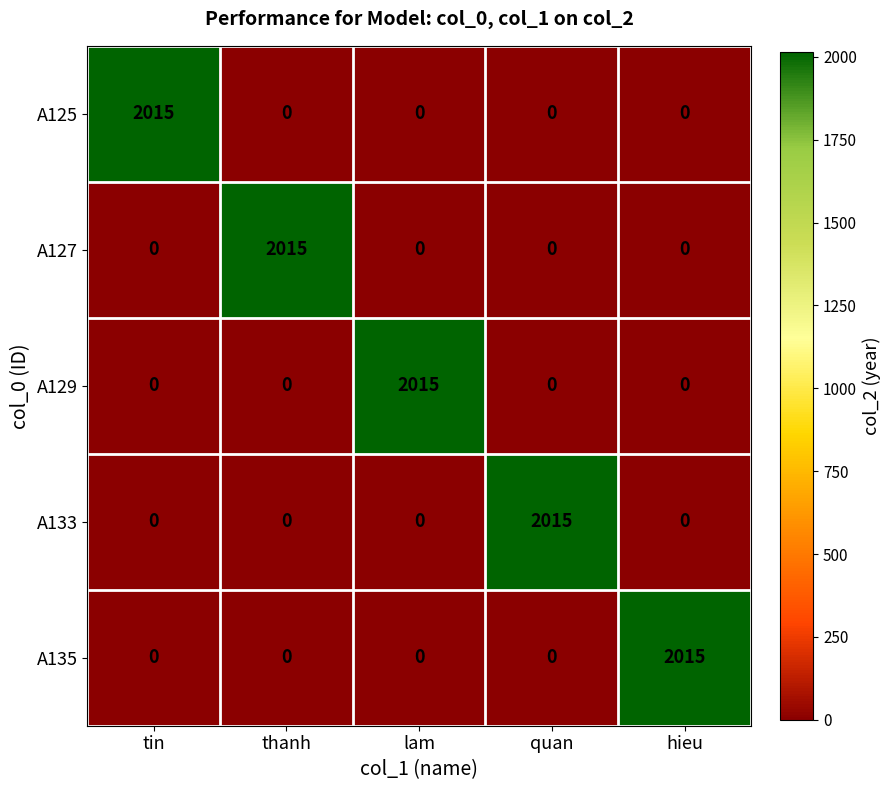

Reading right to left, list all the values displayed in this chart.

A125: hieu=0	quan=0	lam=0	thanh=0	tin=2015
A127: hieu=0	quan=0	lam=0	thanh=2015	tin=0
A129: hieu=0	quan=0	lam=2015	thanh=0	tin=0
A133: hieu=0	quan=2015	lam=0	thanh=0	tin=0
A135: hieu=2015	quan=0	lam=0	thanh=0	tin=0